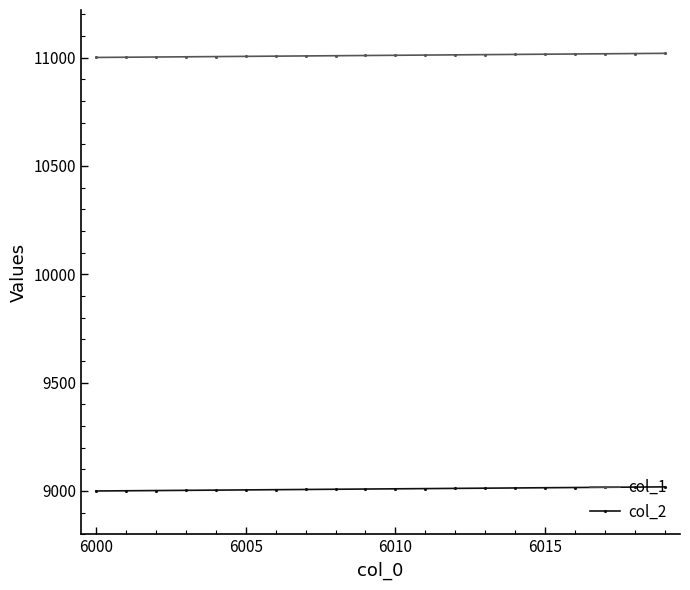

Which series has the largest total across all categories?

col_1